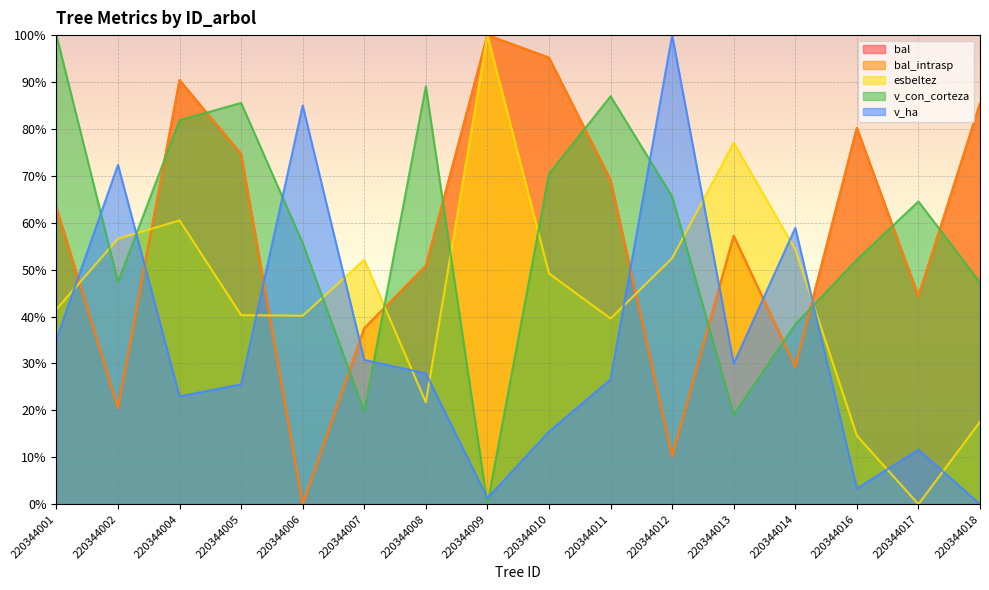

Where is the first local maximum for v_con_corteza?

220344005